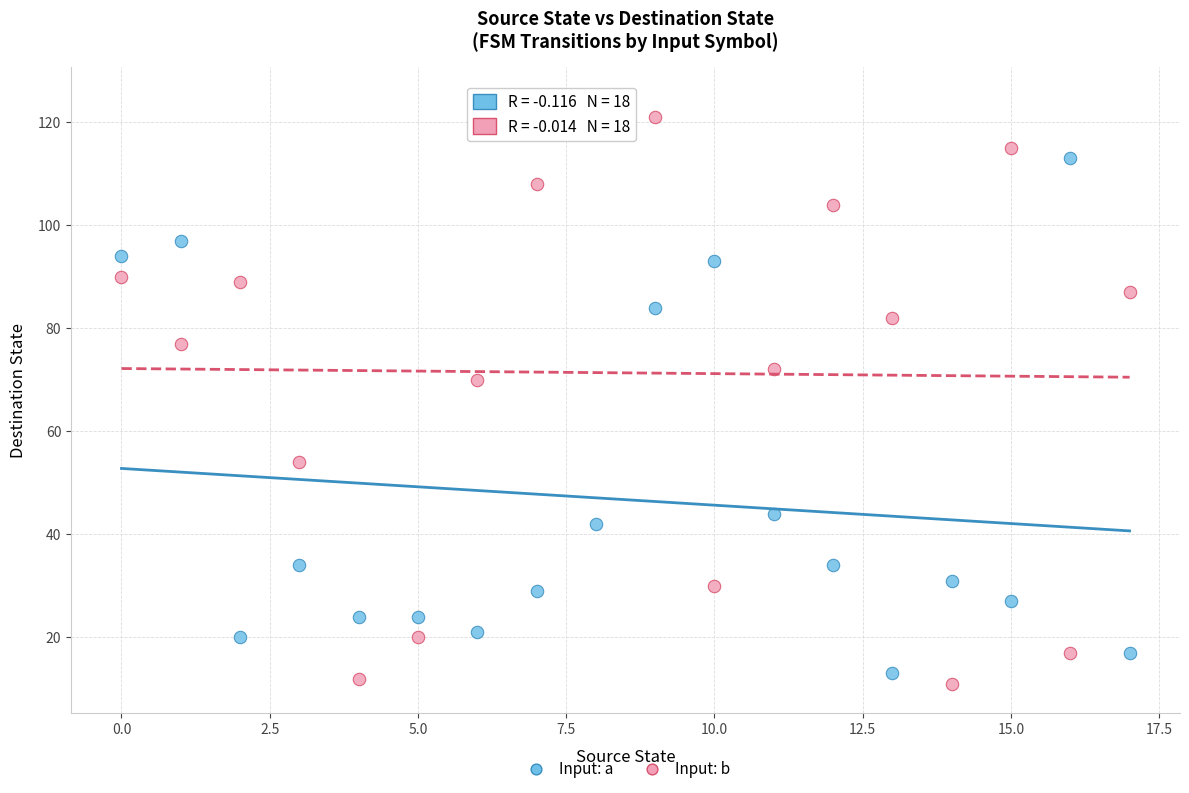

Across all data points, what is the range of Y values (max minus min)?

114